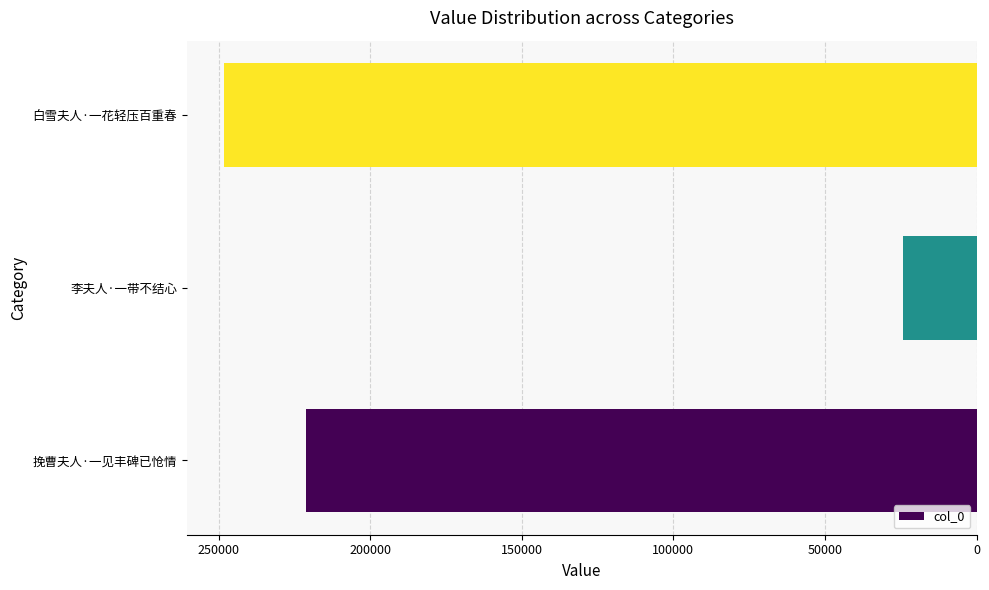

Is it true that the value at 白雪夫人·一花轻压百重春 is 248136?

True